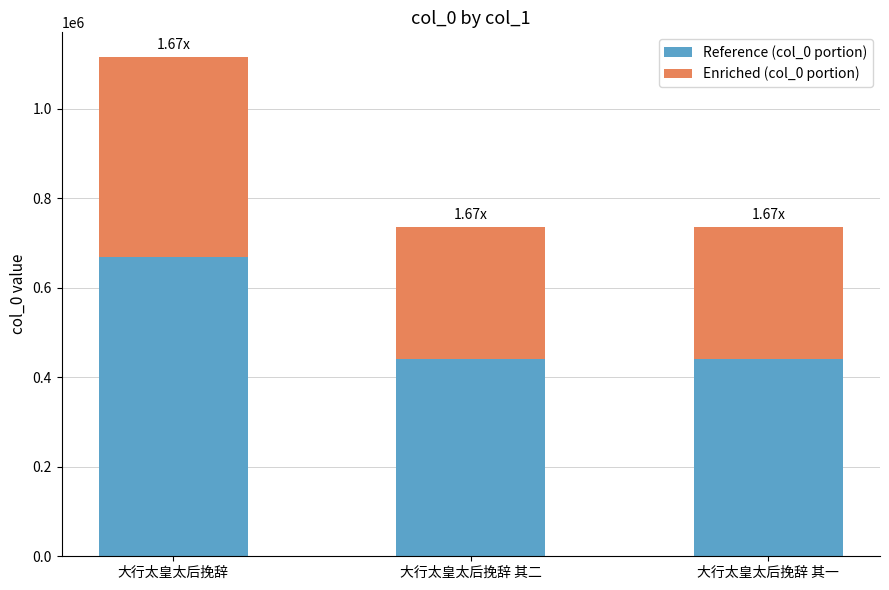

How many categories are shown in the chart?

3